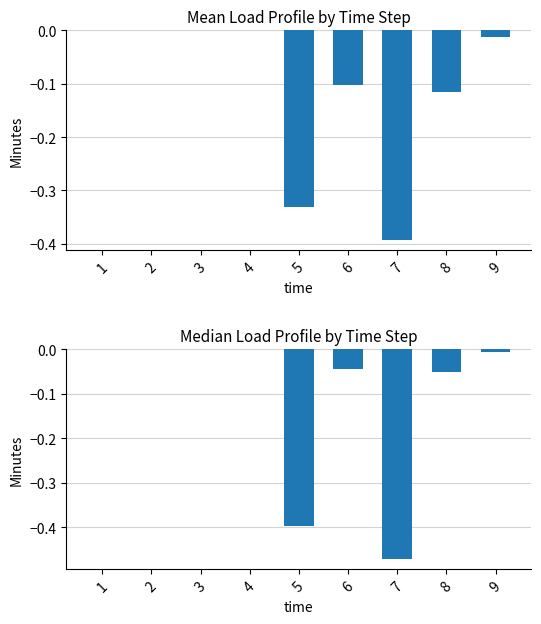

Which series has the largest total across all categories?

mean